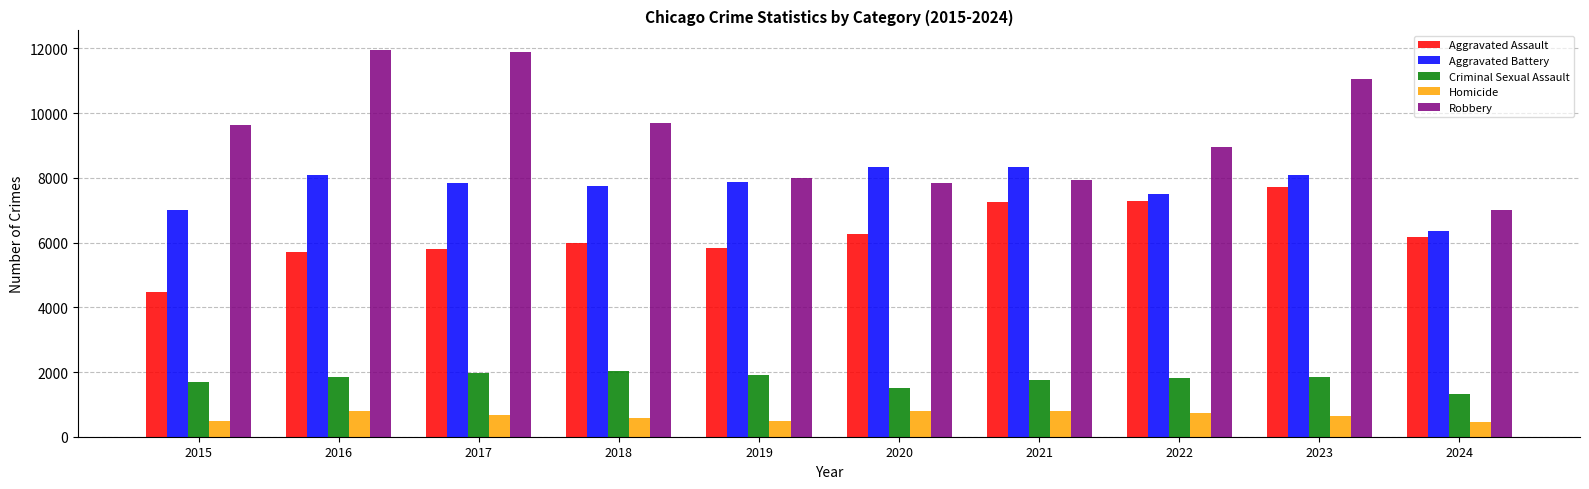

What is the difference between the second highest and minimum values in the Aggravated Battery series?

1955